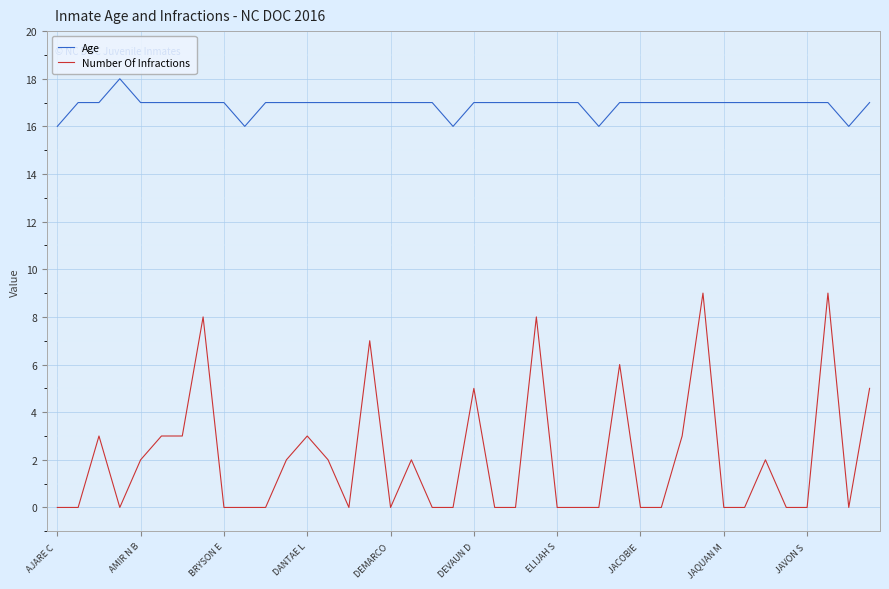

Reading left to right, extract all data points from this chart.

Age: 16	17	17	18	17	17	17	17	17	16	17	17	17	17	17	17	17	17	17	16	17	17	17	17	17	17	16	17	17	17	17	17	17	17	17	17	17	17	16	17
Number Of Infractions: 0	0	3	0	2	3	3	8	0	0	0	2	3	2	0	7	0	2	0	0	5	0	0	8	0	0	0	6	0	0	3	9	0	0	2	0	0	9	0	5